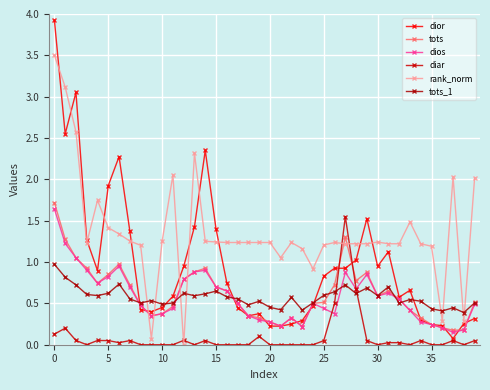

How many times do tots and diar cross each other?

2